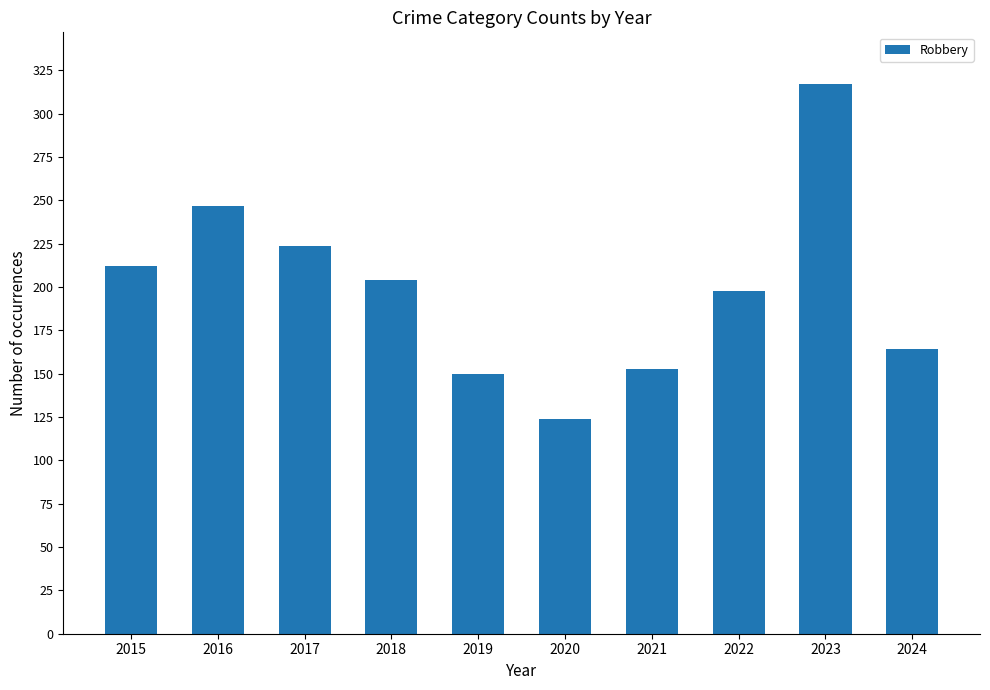

What is the greatest value displayed?

317